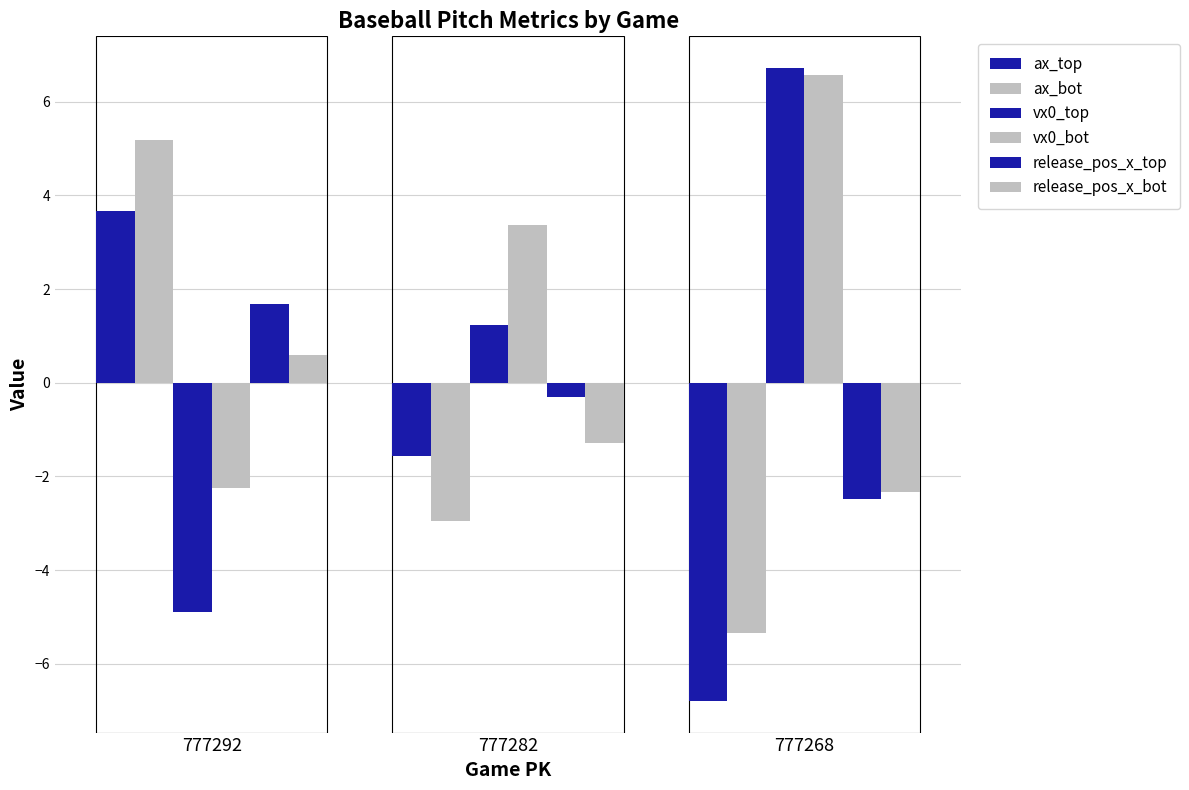

Count the number of data series in this chart.

6